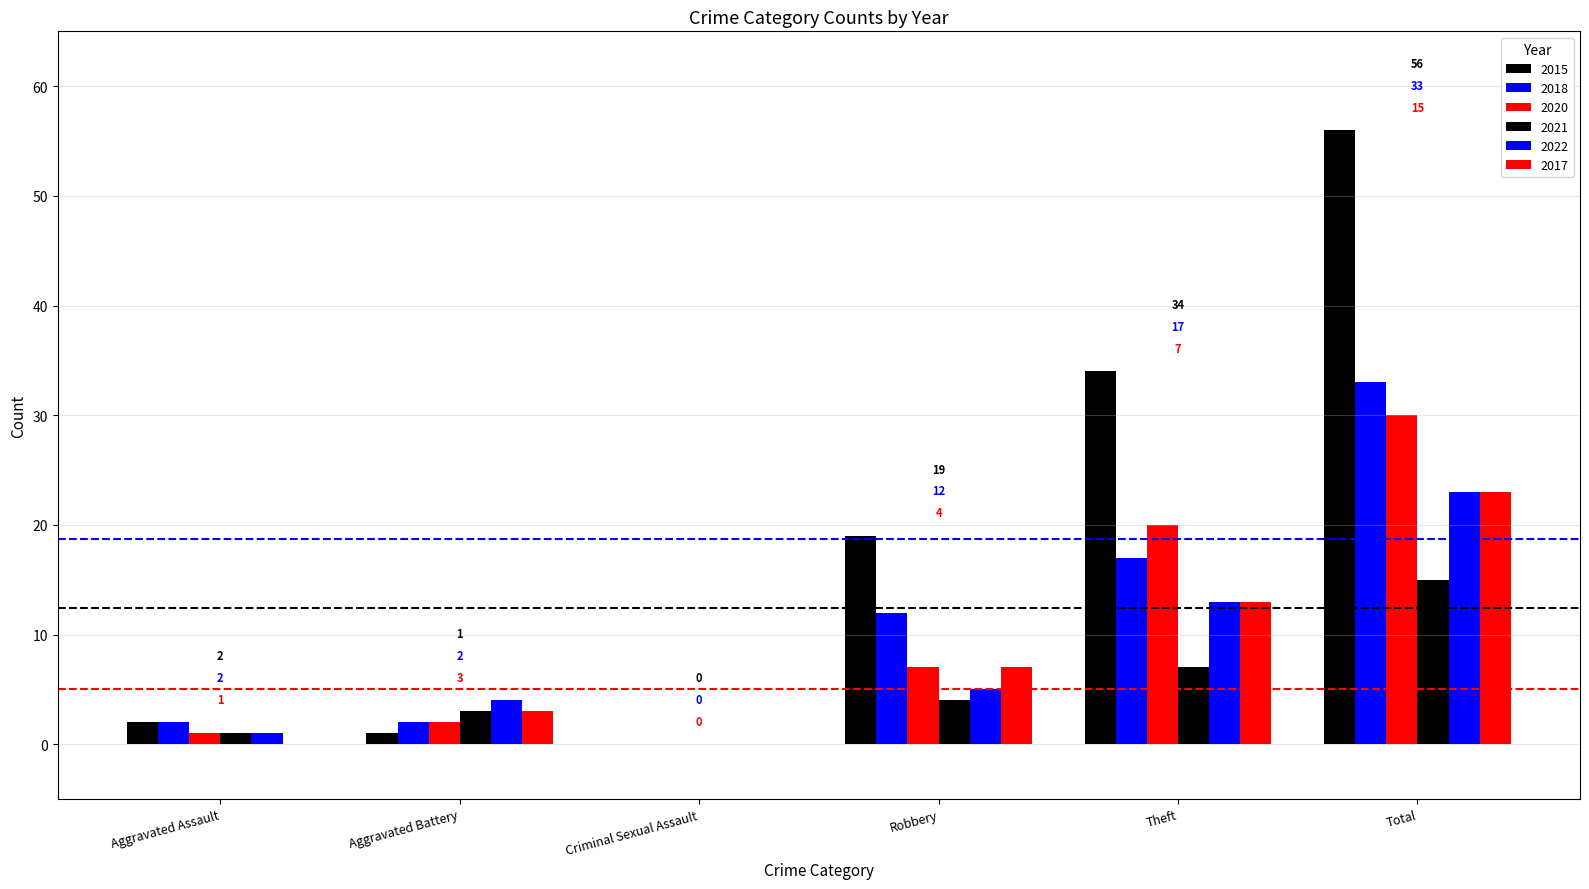

How many positive values does the 2015 series have?

5